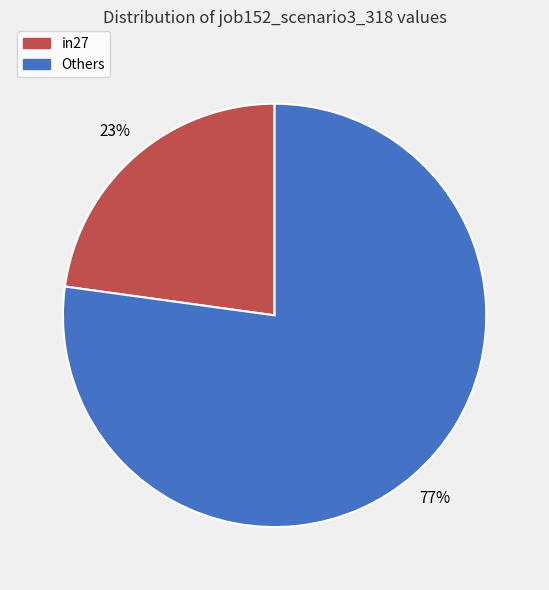

To the nearest percent, what portion does in27 represent?

23%